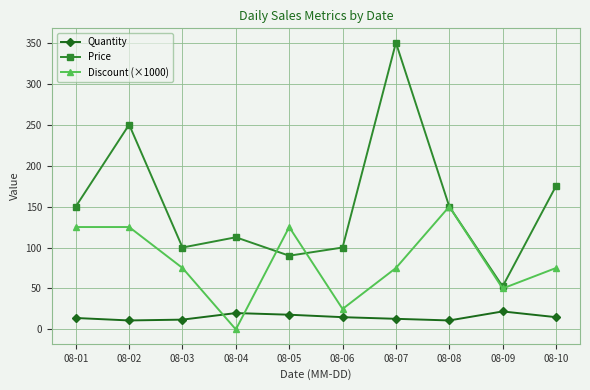

Rank the series by their average value, from lowest to highest.

Quantity, Discount (×1000), Price